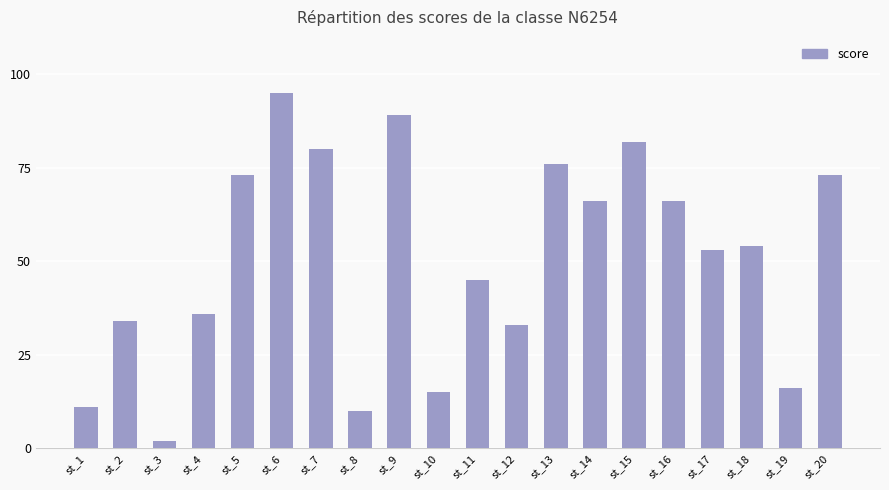

What is the value of the 4th bar from the left?

36